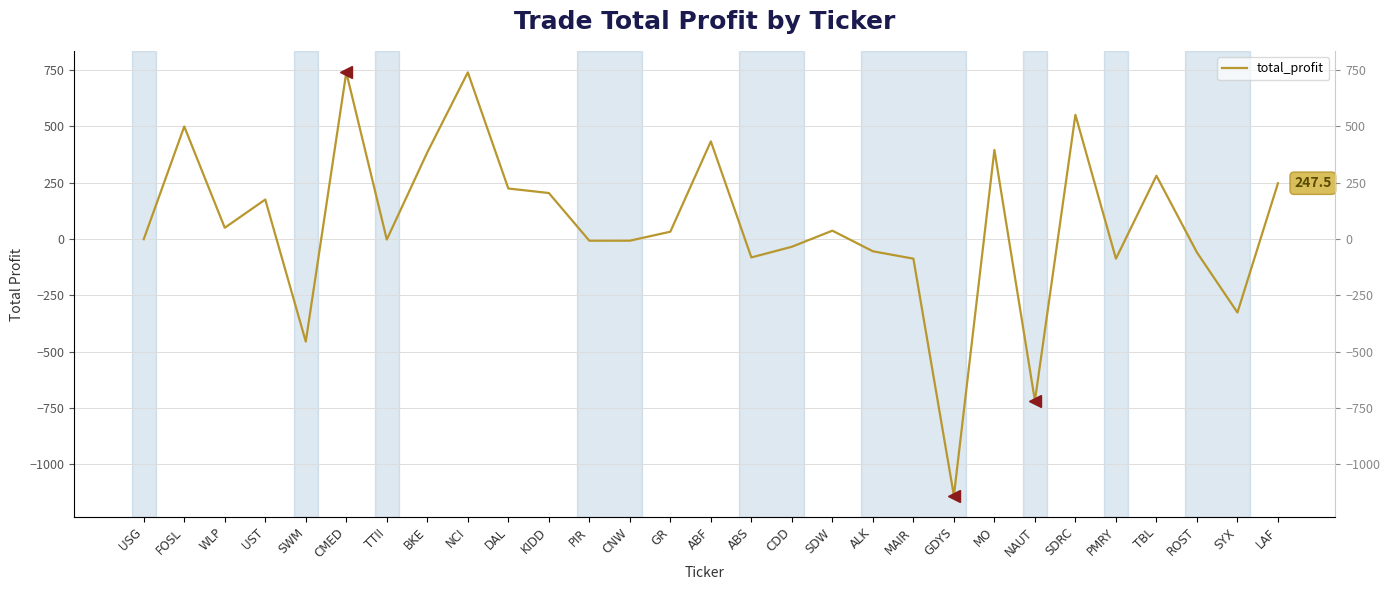

Count the number of values greater than 32.

15